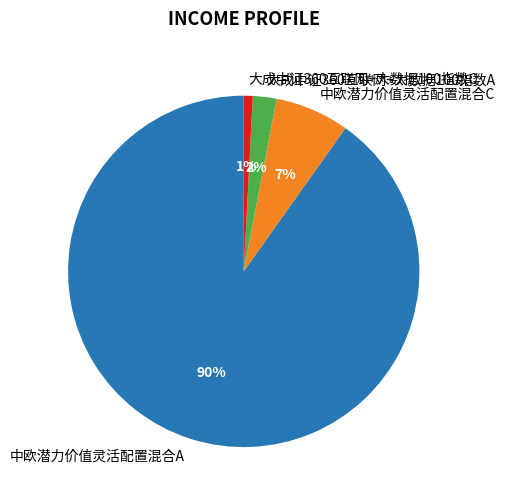

What percentage is the 中欧潜力价值灵活配置混合C slice, to the nearest percent?

7%